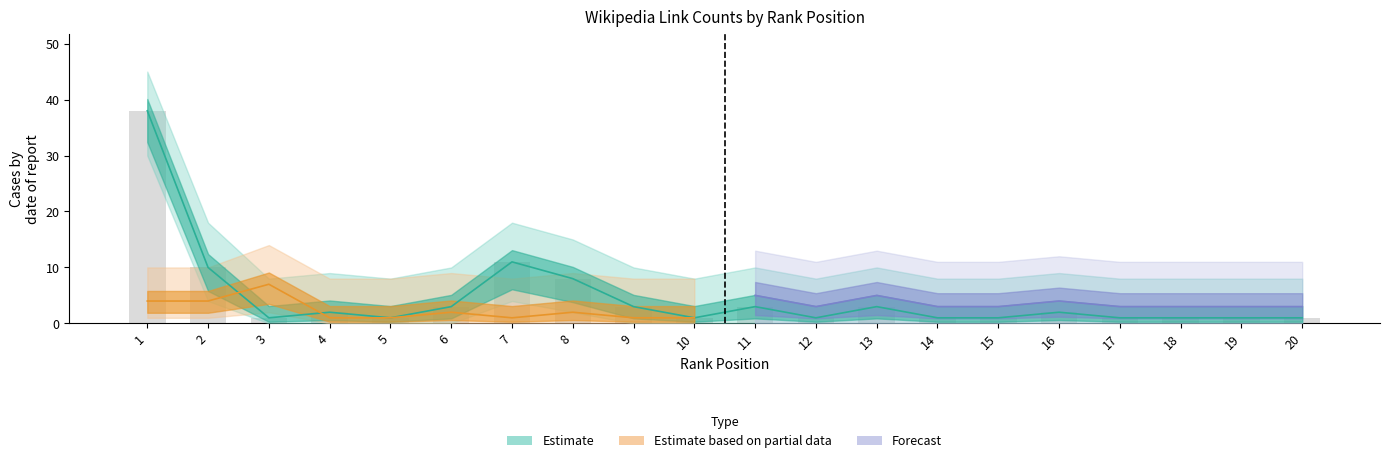

At how many categories does at least one series exceed 28?

1